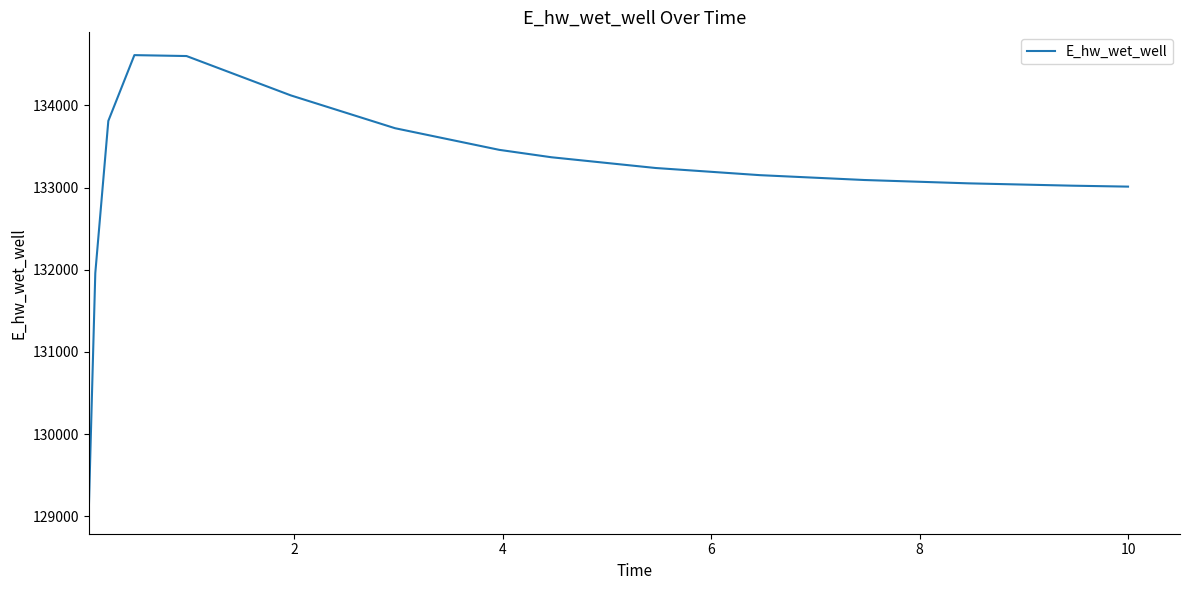

What is the minimum value shown in the chart?

129064.3